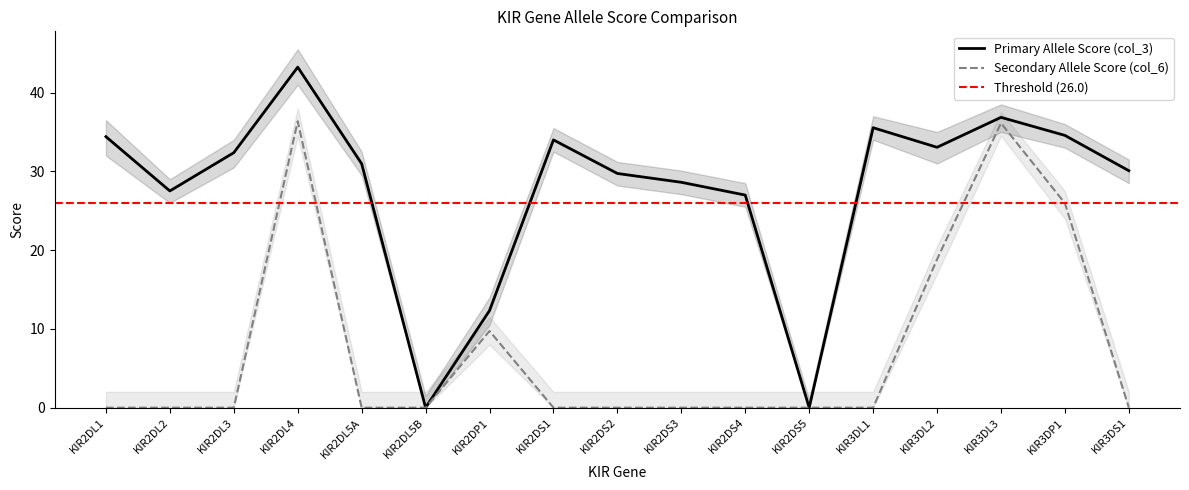

Does the chart have visible grid lines?

No